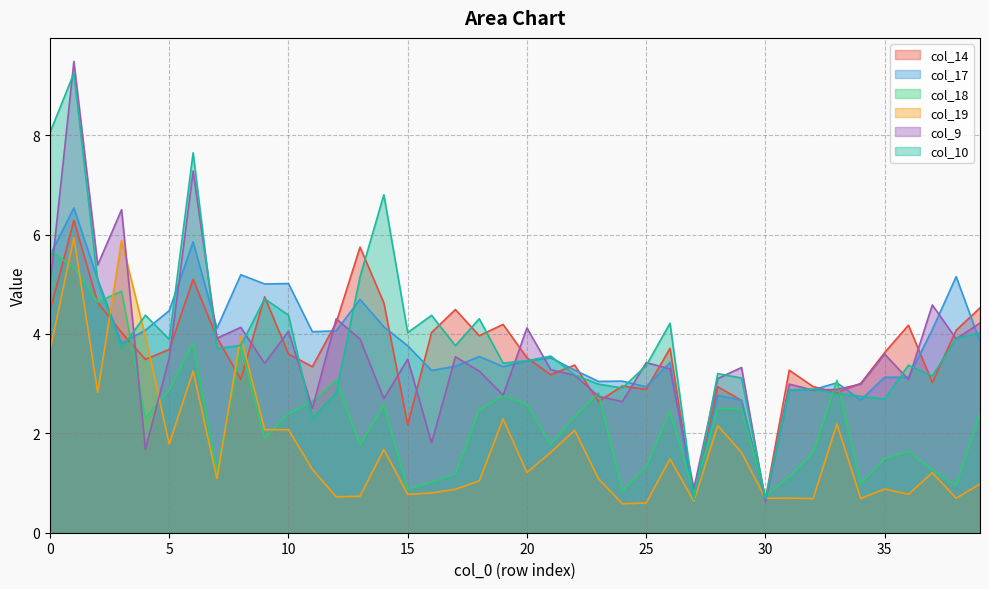

Which series has the widest spread of values?

col_9